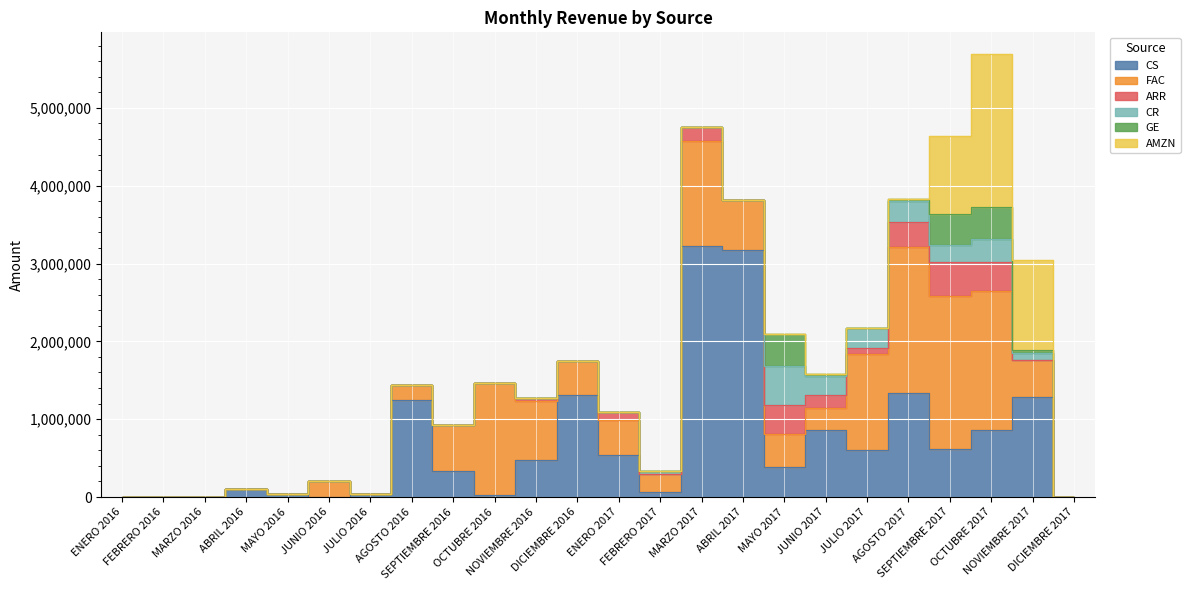

True or false: GE and ARR cross at least once.

True